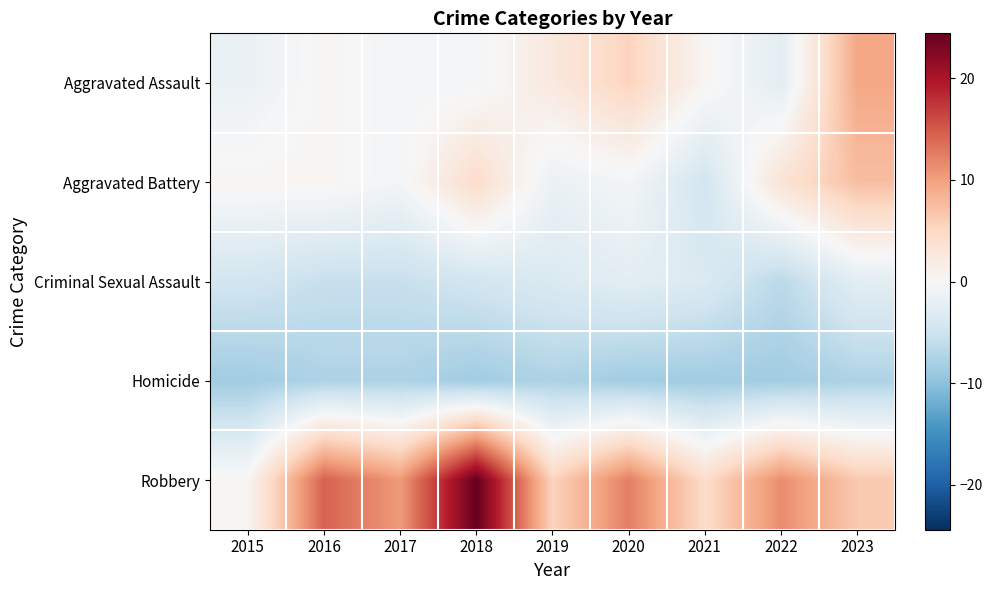

List the series in order of their peak value, highest first.

Robbery, Aggravated Assault, Aggravated Battery, Criminal Sexual Assault, Homicide